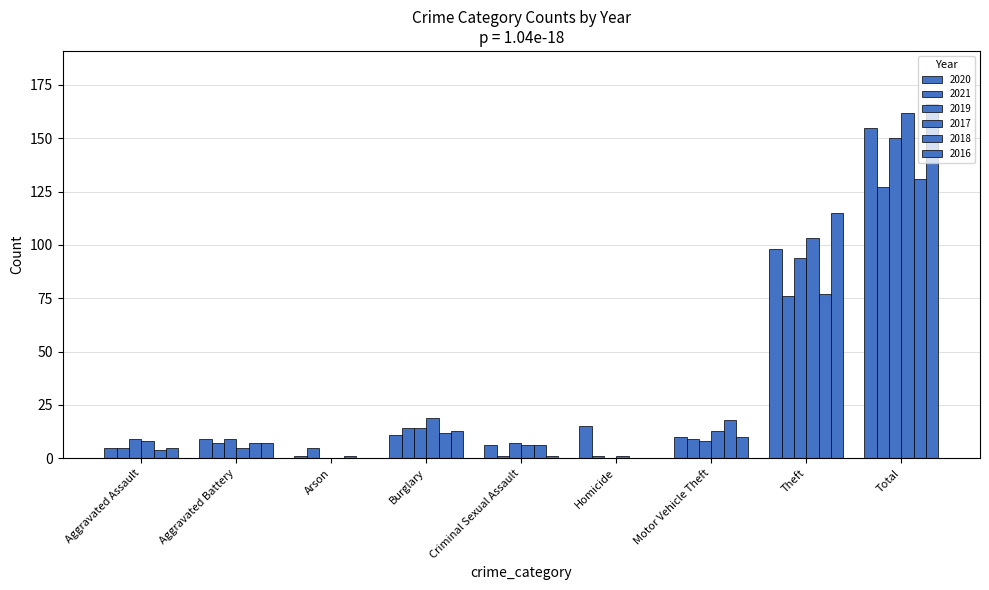

The 2019 series shows 146 at Theft. True or false?

False